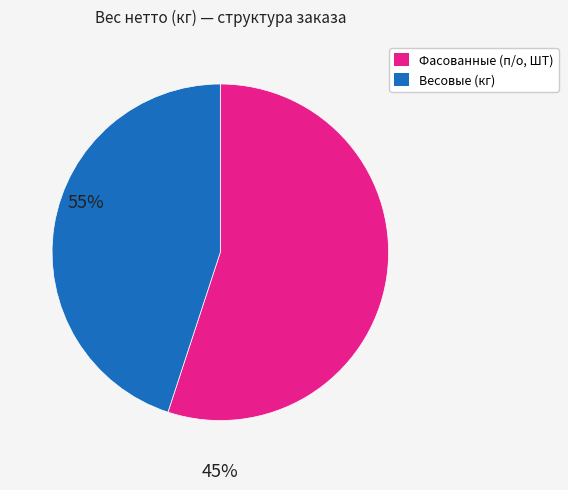

Is there any slice that represents more than half of the pie?

Yes